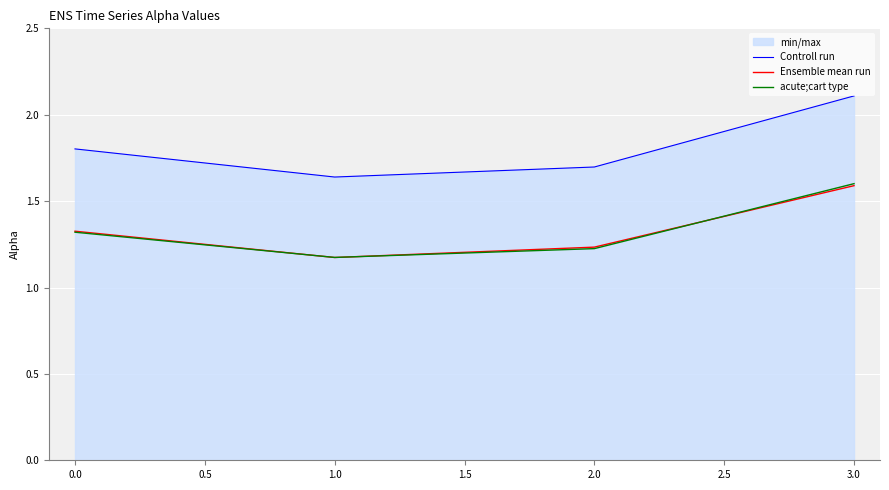

What is the spread (max minus min) of values at 3.0?

0.5